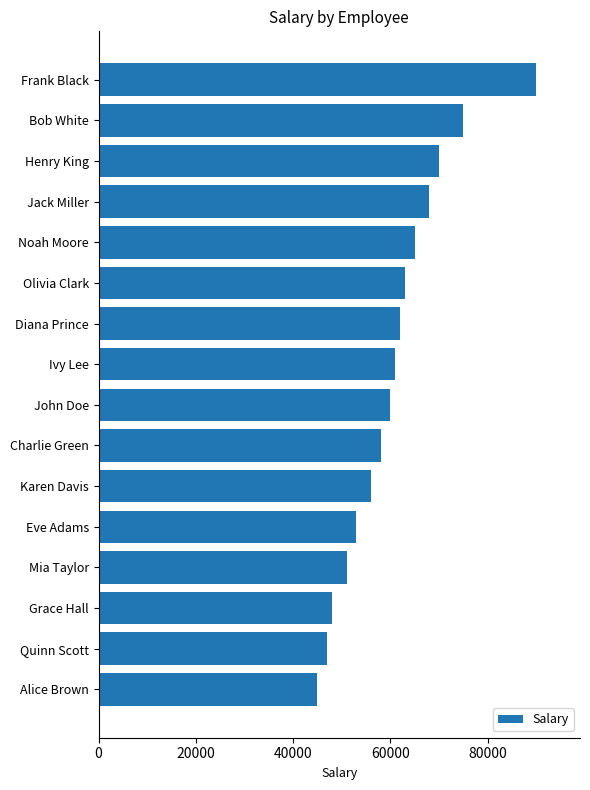

What is the value of the 1st bar from the top?

90000